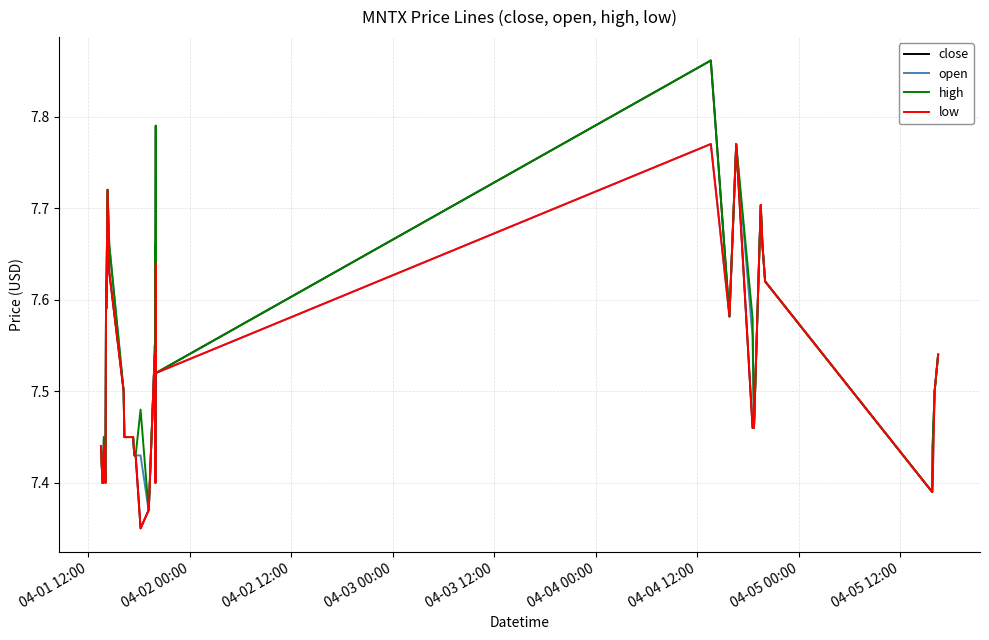

Which series has the largest range (max minus min)?

close